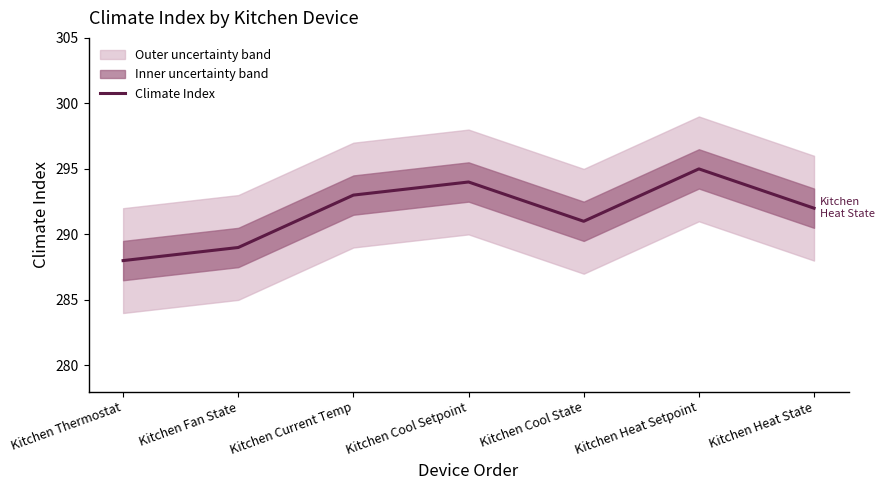

True or false: the data has more than 0 interior local peaks.

True